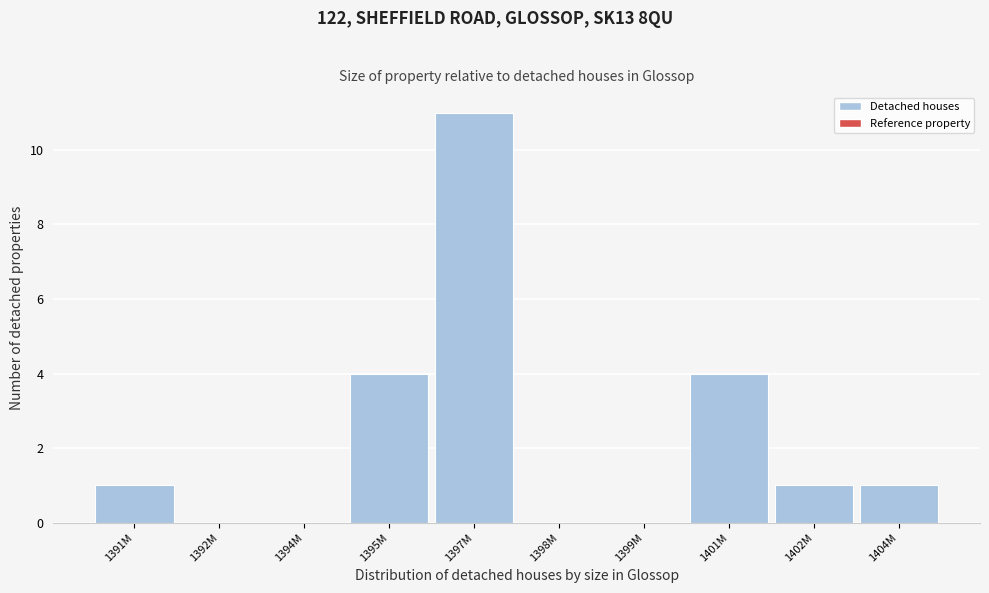

Reading left to right, extract all data points from this chart.

1391M=1	1392M=0	1394M=0	1395M=4	1397M=11	1398M=0	1399M=0	1401M=4	1402M=1	1404M=1